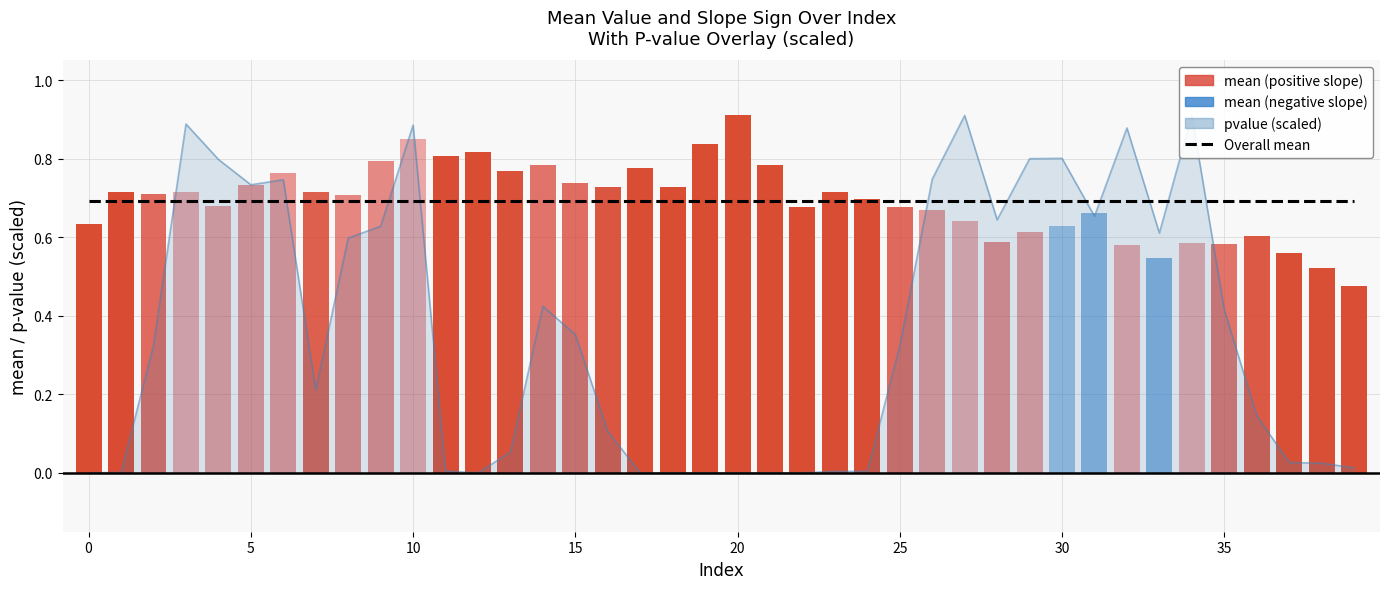

True or false: slp has a value of 0.0 at 38.

False